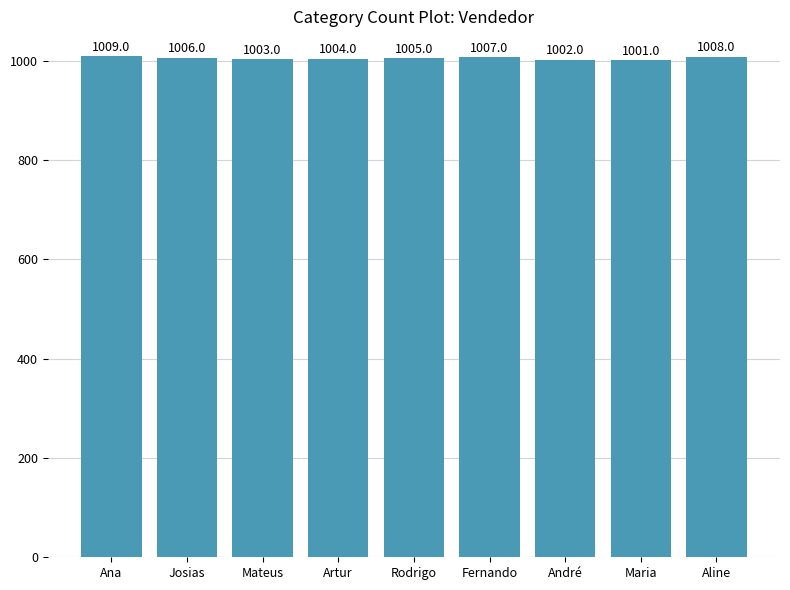

What is the difference between the maximum and minimum values?

8